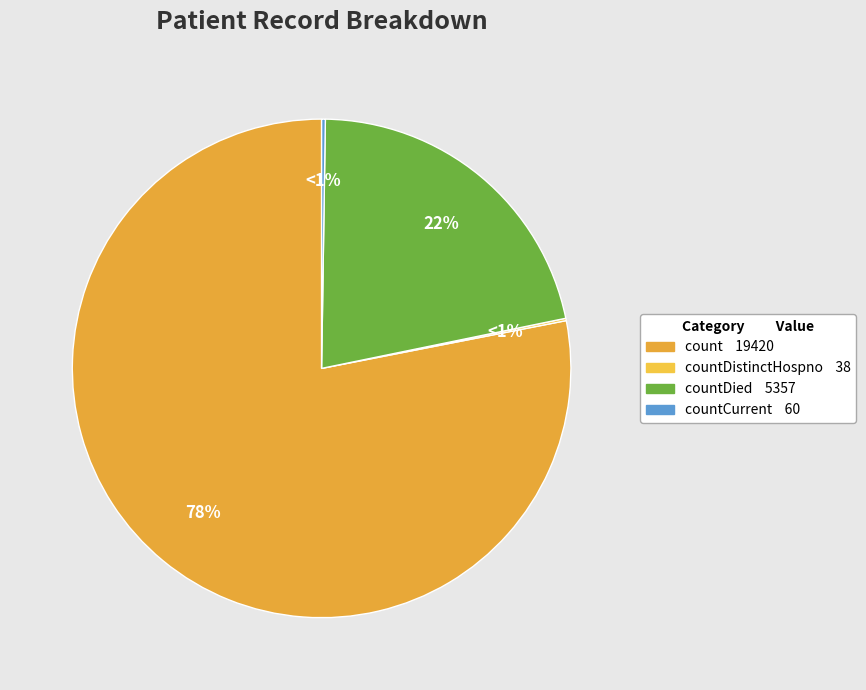

Which slice represents more than half of the pie?

count